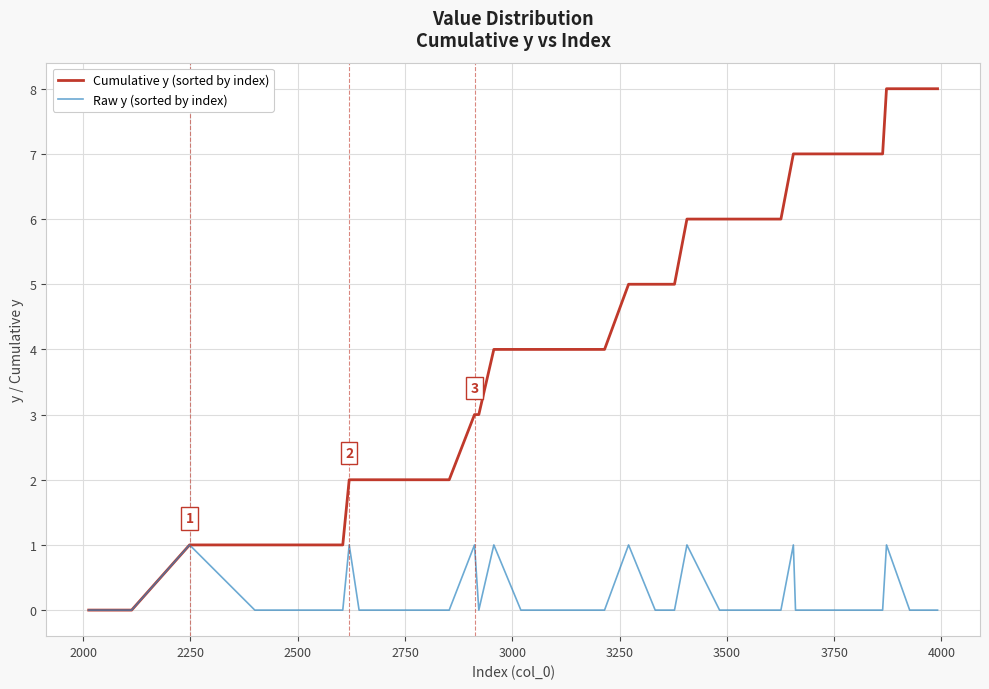

Rank the series by their average value, from lowest to highest.

Raw y (sorted by index), Cumulative y (sorted by index)